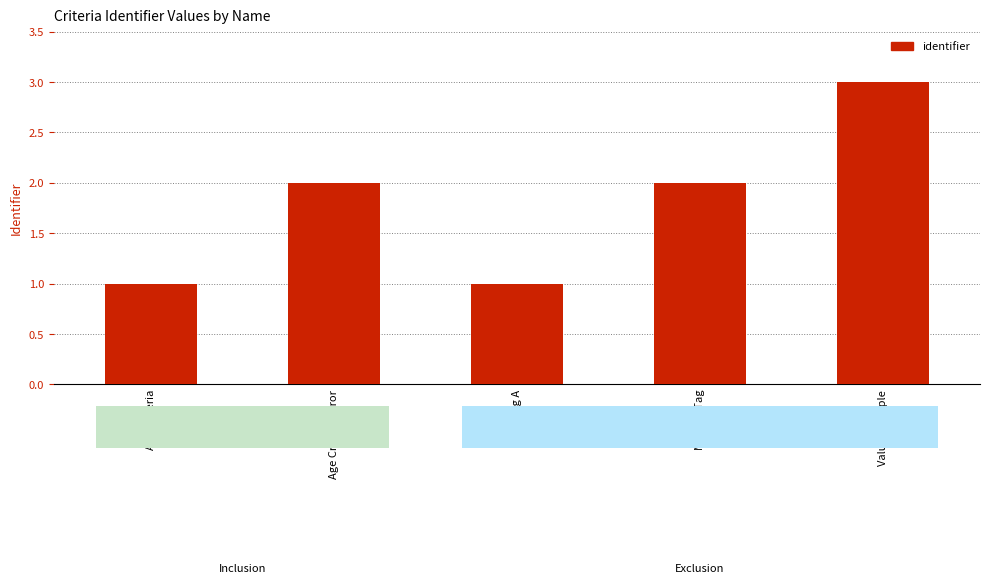

What is the change in value from Drug A to Value Example?

+2